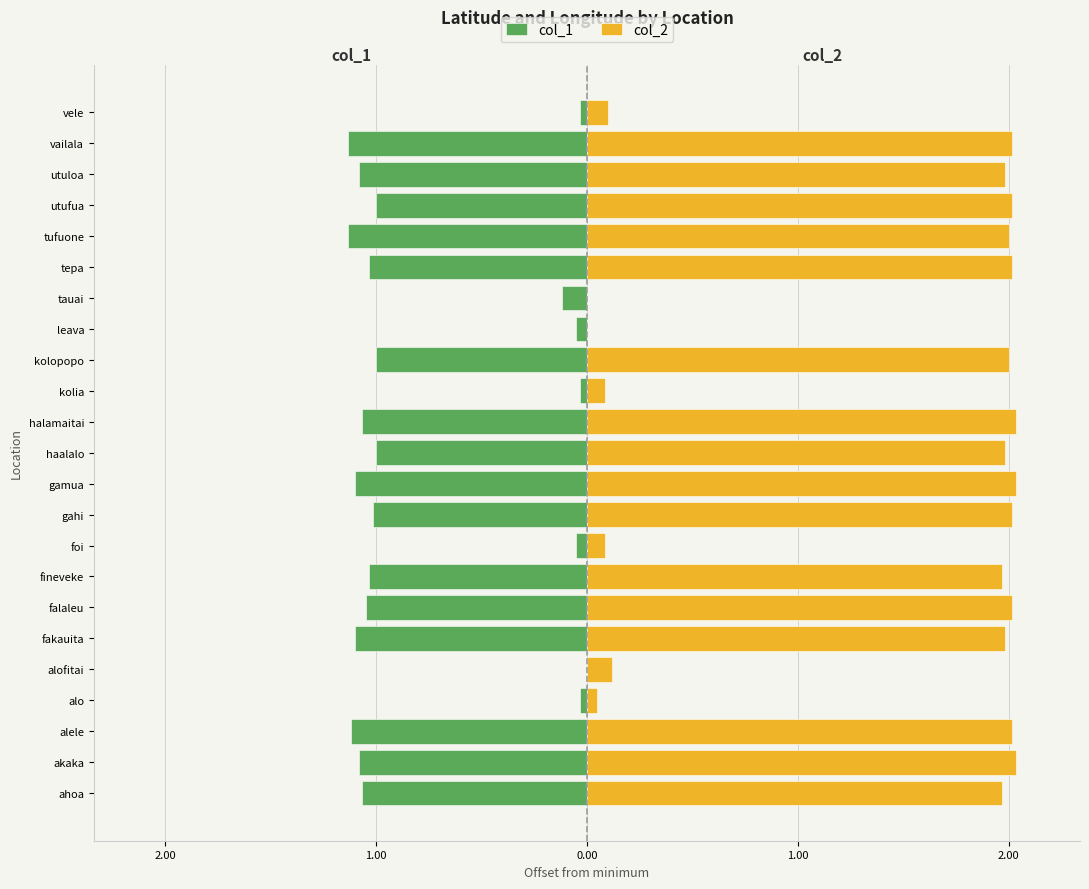

What is the sum of all col_2 values?

32.5